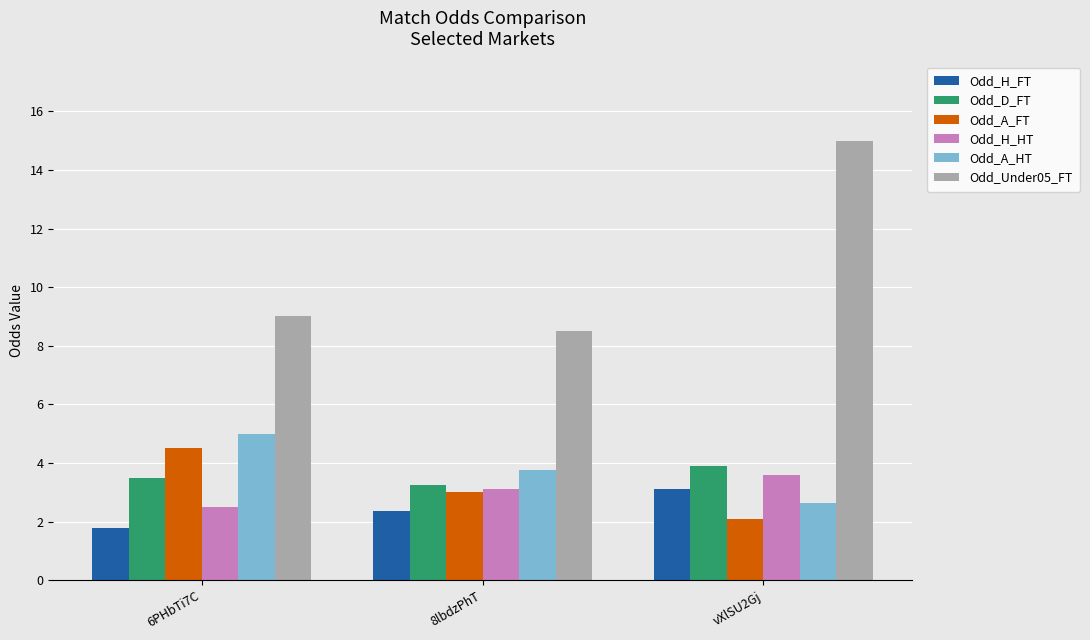

The Odd_A_FT series shows 3.0 at 8lbdzPhT. True or false?

True